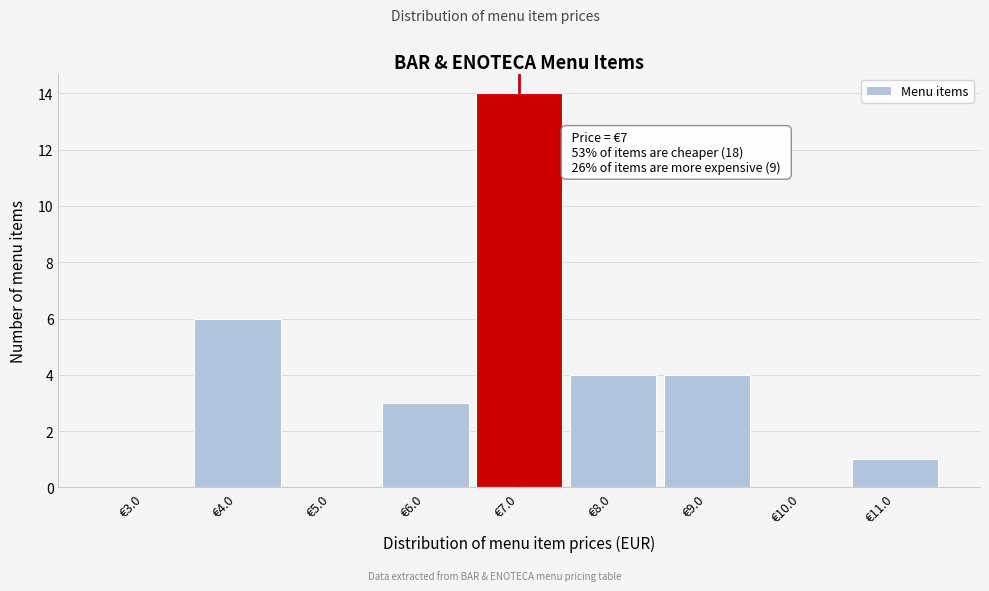

Which range on the x-axis has the tallest bar?

6.5 to 7.5